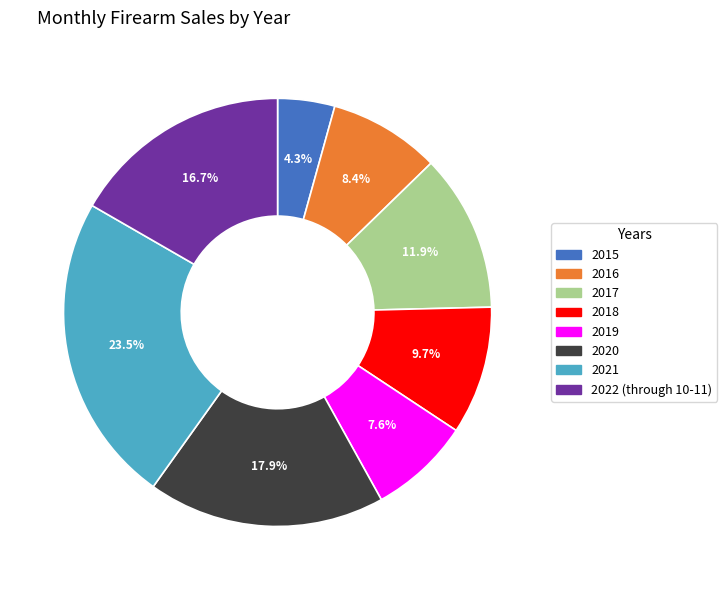

What is the ratio of the value at 2020 to the value at 2015?

4.2